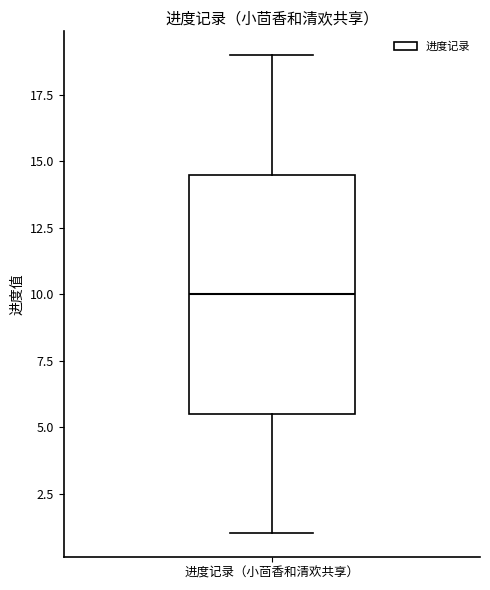

Transcribe this box plot: give where the median line is, the range the box spans, and where the two whiskers end, as read against the y-axis. The values are not printed on the chart, so give them approximately, as read against the axis.

median 10.0, box 5.5 to 14.5, whiskers 1.0 to 19.0